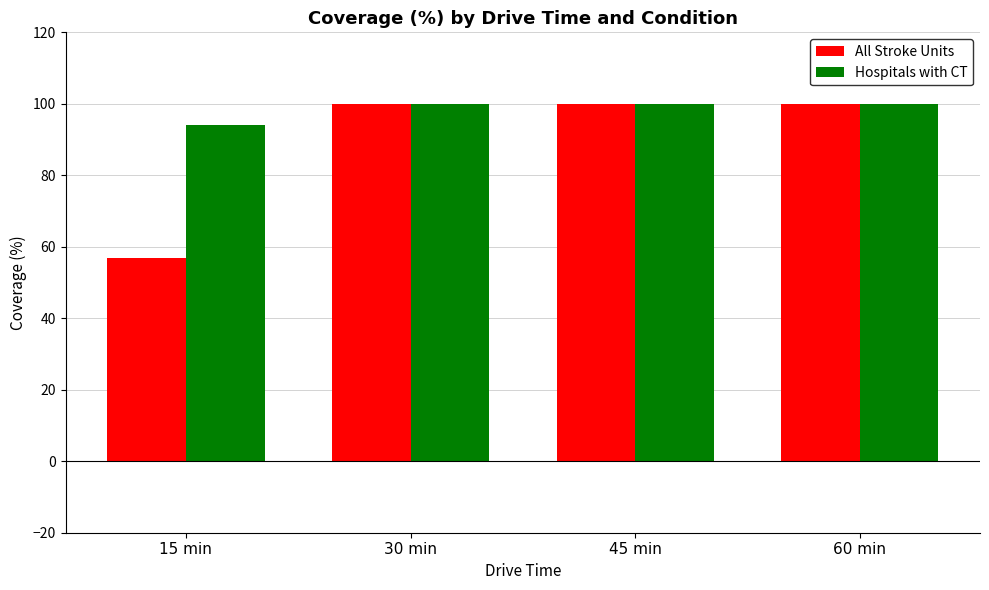

List the series in order of their overall mean, lowest first.

All Stroke Units, Hospitals with CT